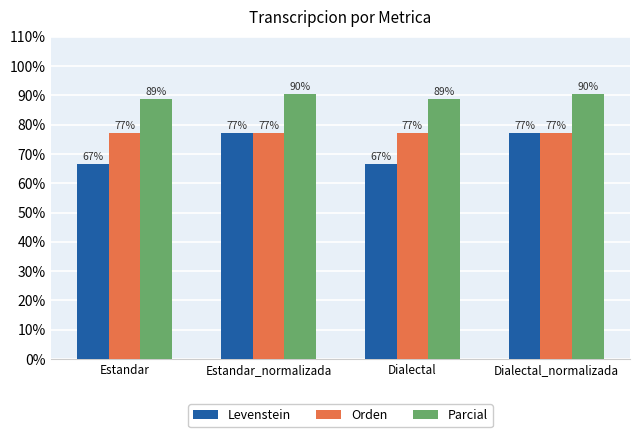

Rank the series by their average value, from highest to lowest.

Parcial, Orden, Levenstein